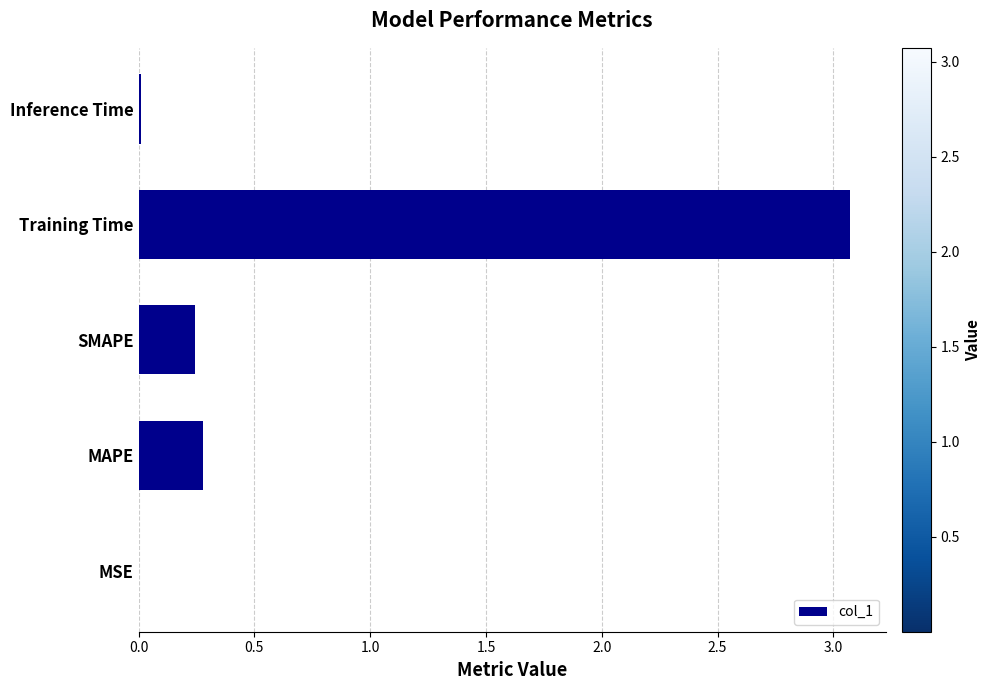

Does the chart contain stacked bars?

No